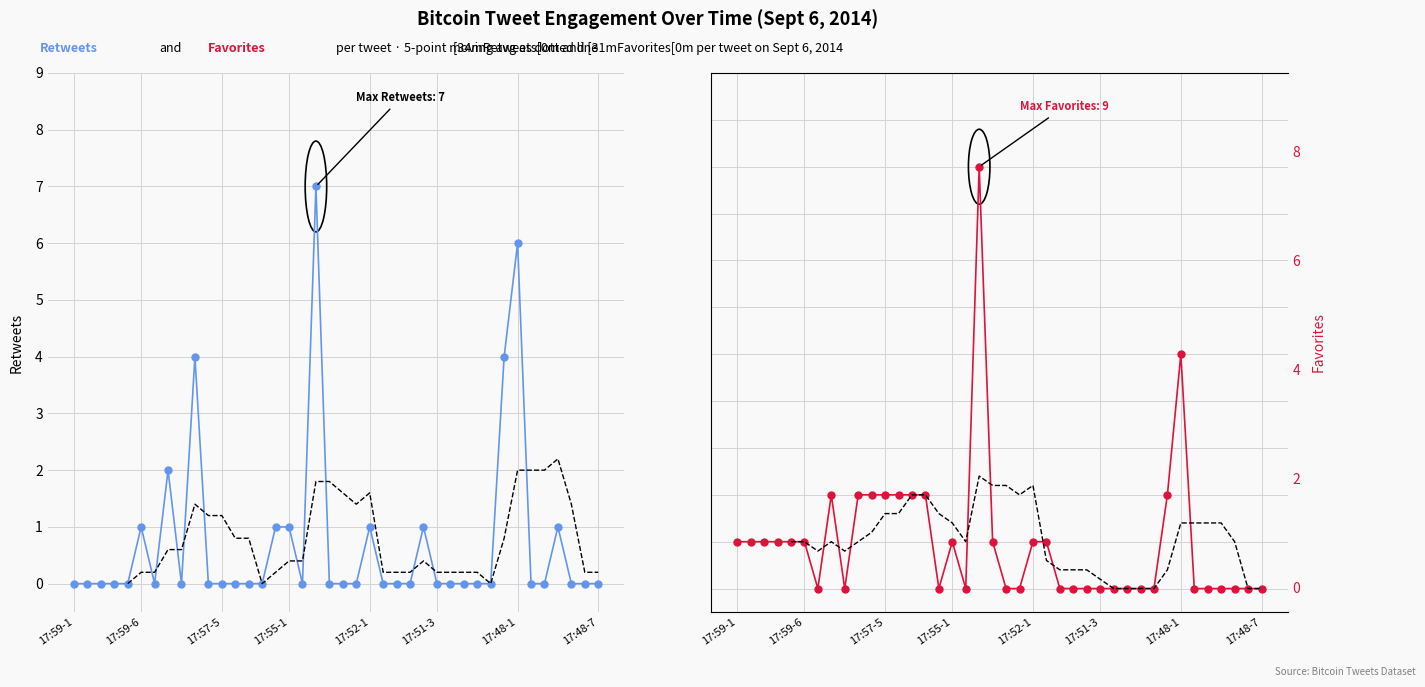

Which series ends up on top after the final intersection of retweets and retweets_moving_avg?

retweets_moving_avg